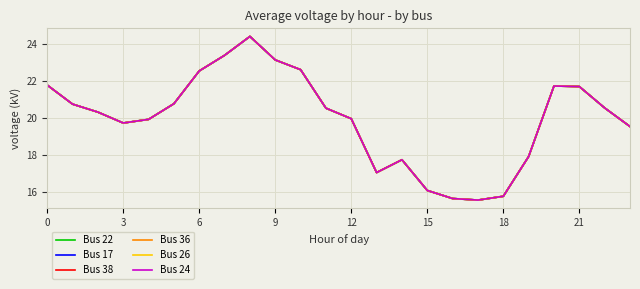

How many interior local peaks does the Bus 17 series have?

3